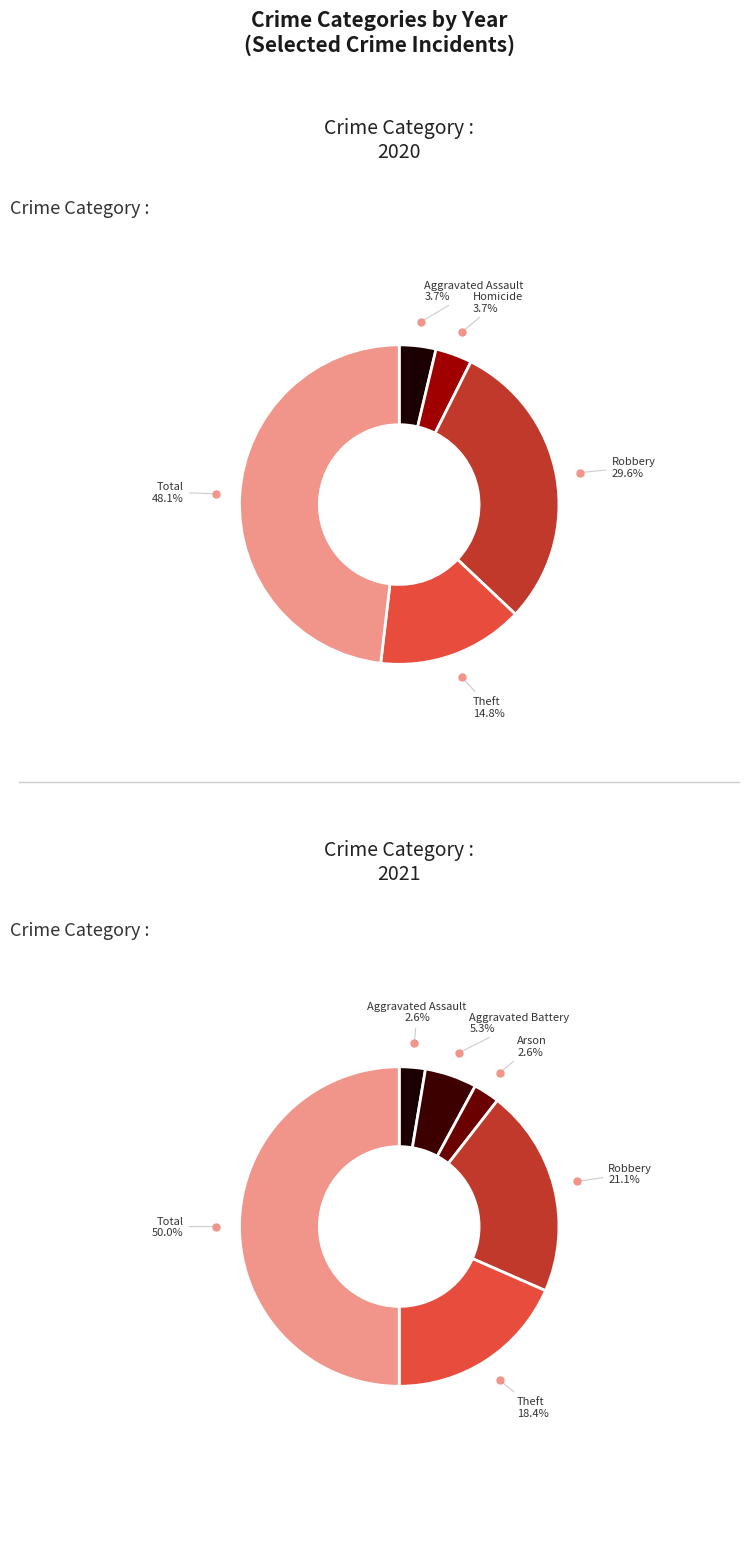

What percentage do Homicide and Aggravated Assault together represent?

7.4%